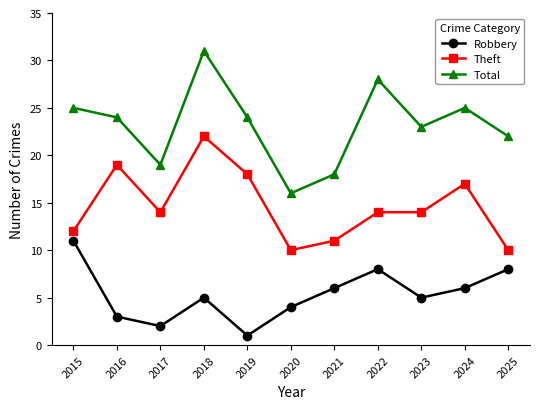

What is the difference between the highest and lowest values at 2023?

18